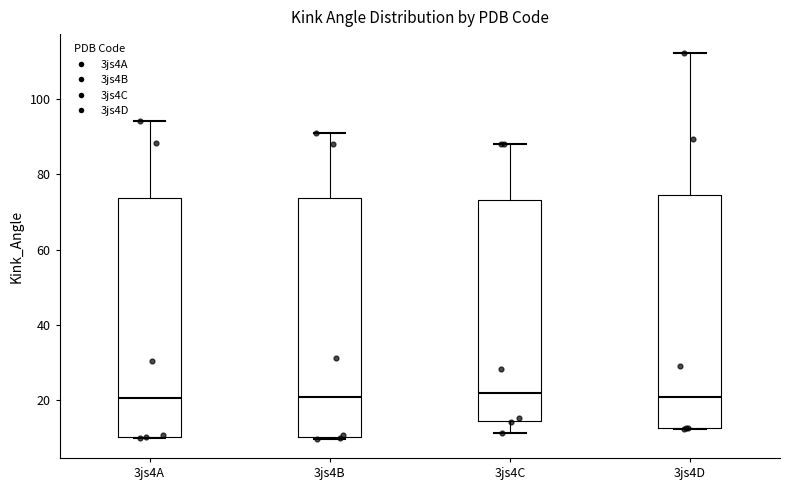

Reading left to right, read every box against the y-axis: the position of its median line, the range the box covers, and the ends of its whiskers. The values are not printed on the chart, so give them approximately, as read against the axis.

3js4A: median 20, box 10 to 74, whiskers 10 to 94
3js4B: median 20, box 10 to 74, whiskers 10 to 92
3js4C: median 22, box 14 to 74, whiskers 12 to 88
3js4D: median 20, box 12 to 74, whiskers 12 to 112